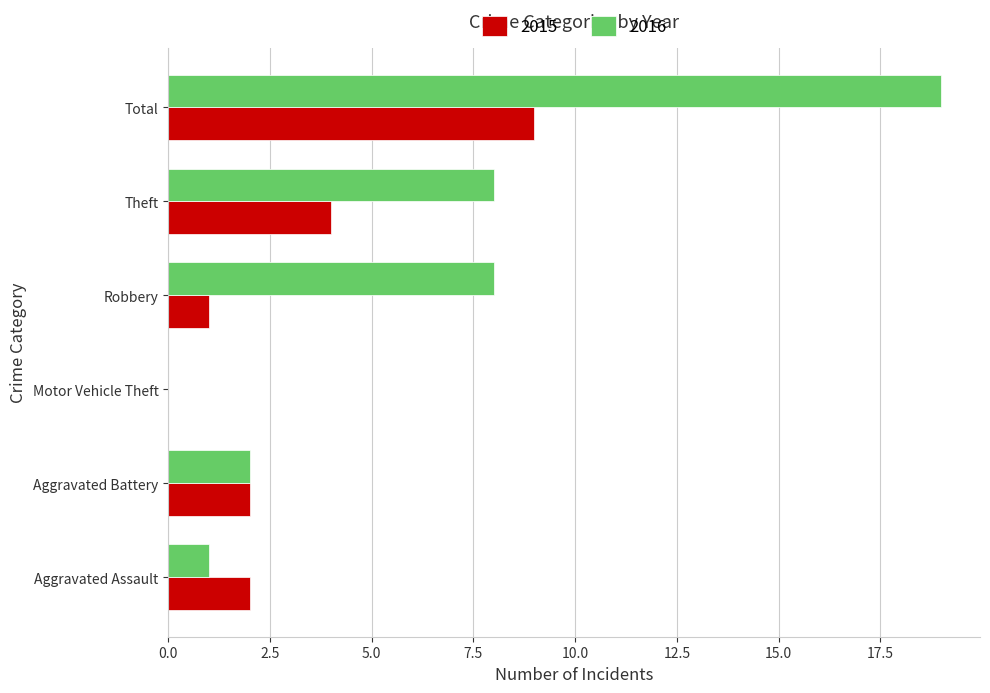

At which category is the sum across all series the highest?

Total